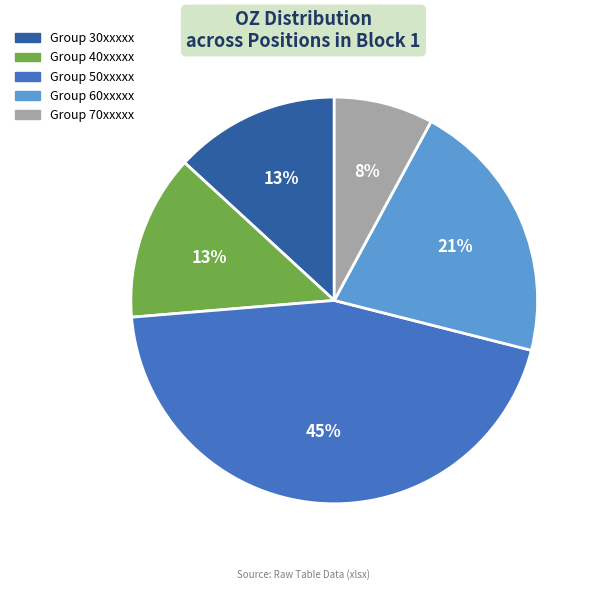

Does Group 30xxxxx account for over 50% of the chart?

No